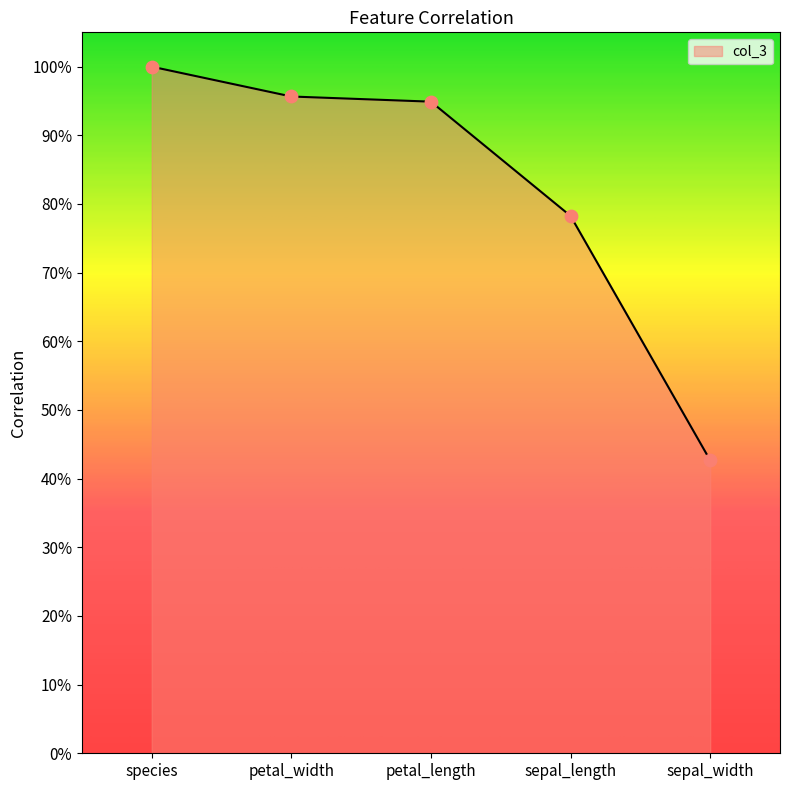

What is the change in value from petal_length to sepal_width?

-0.5